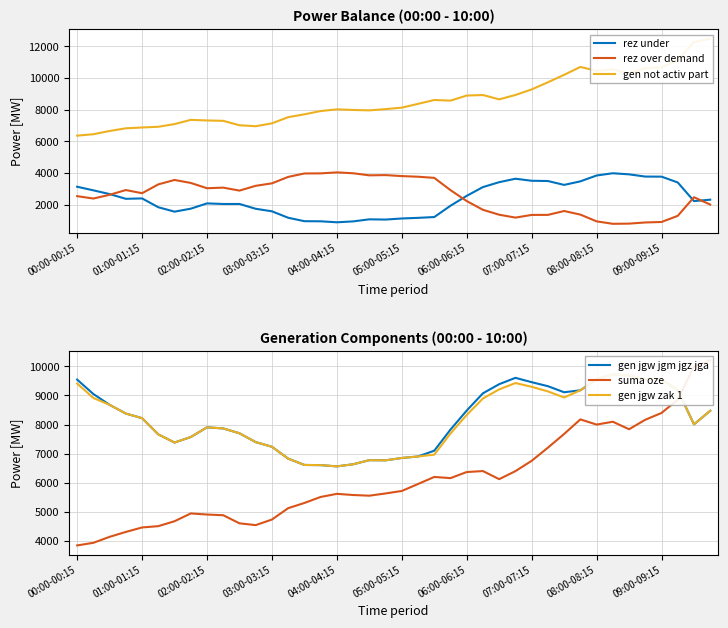

What value does the suma oze series have at 23?

6161